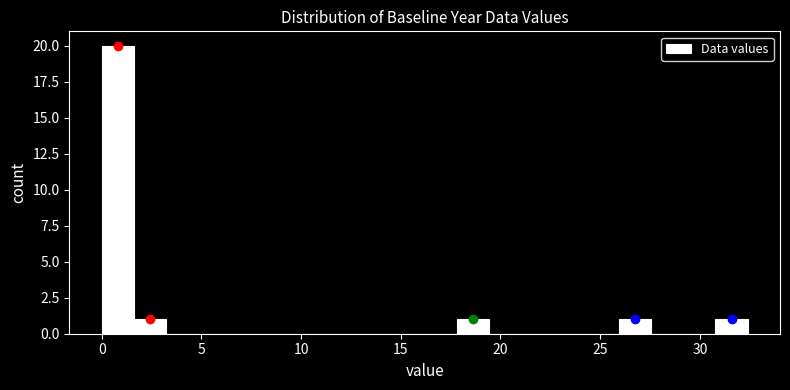

Read against the x-axis, roughly where is the centre of the tallest bar?

1.0